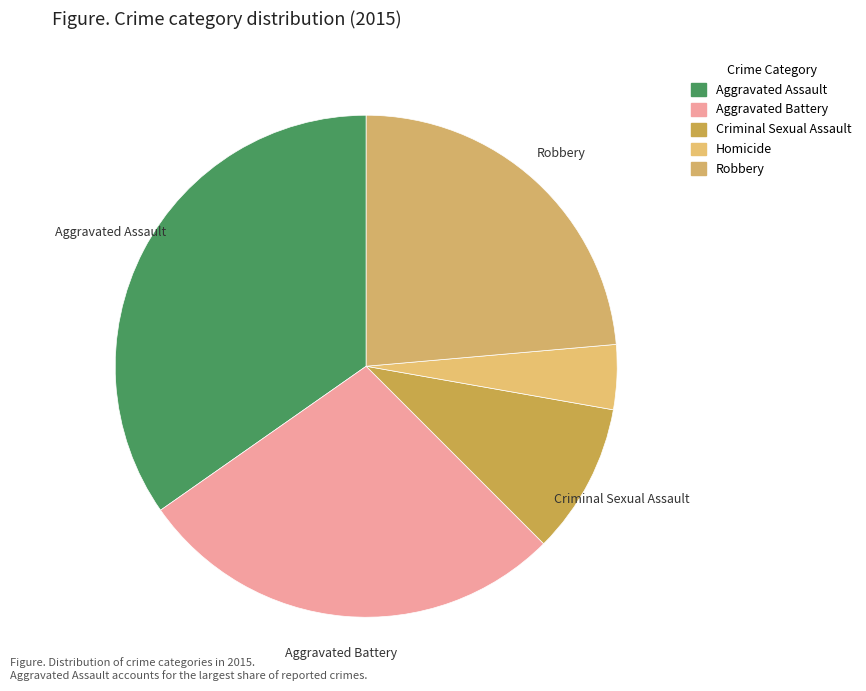

What percentage is the Criminal Sexual Assault slice, to the nearest percent?

10%